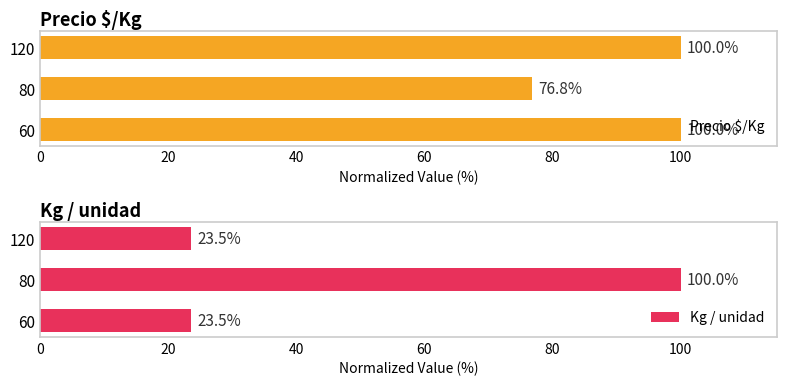

Are the bars horizontal?

Yes